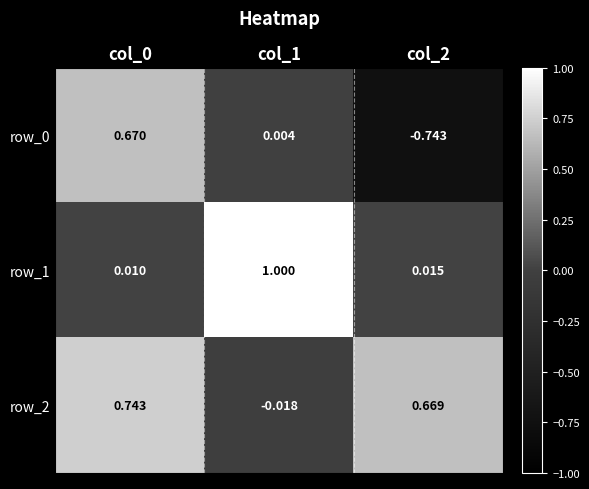

How many values in the row_2 series are below 0?

1